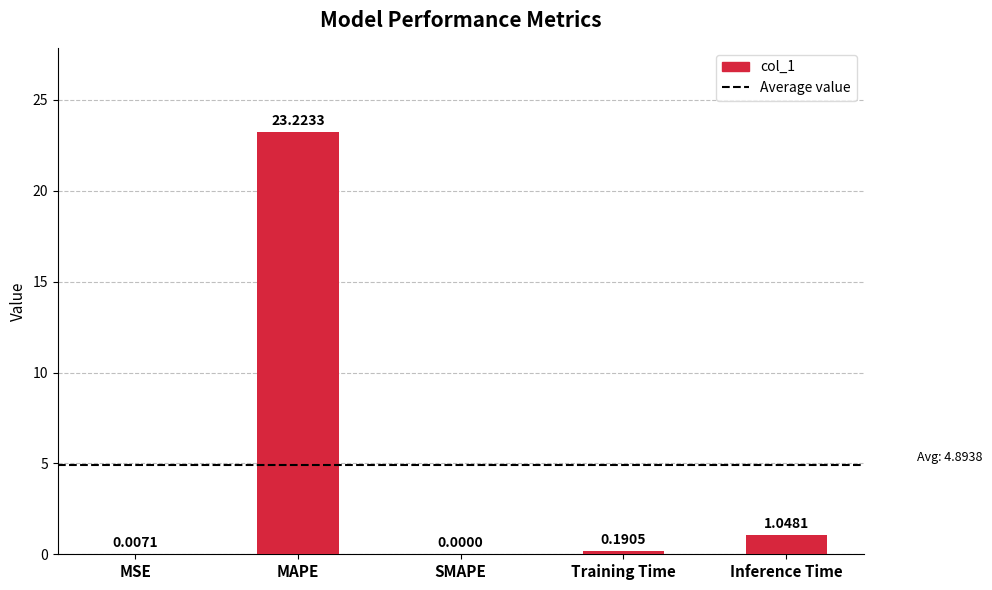

At which category does the chart reach its peak across all series?

MAPE